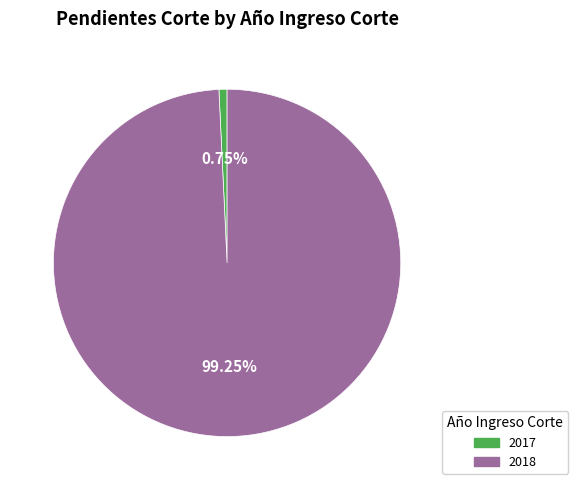

Which slice is the largest?

2018